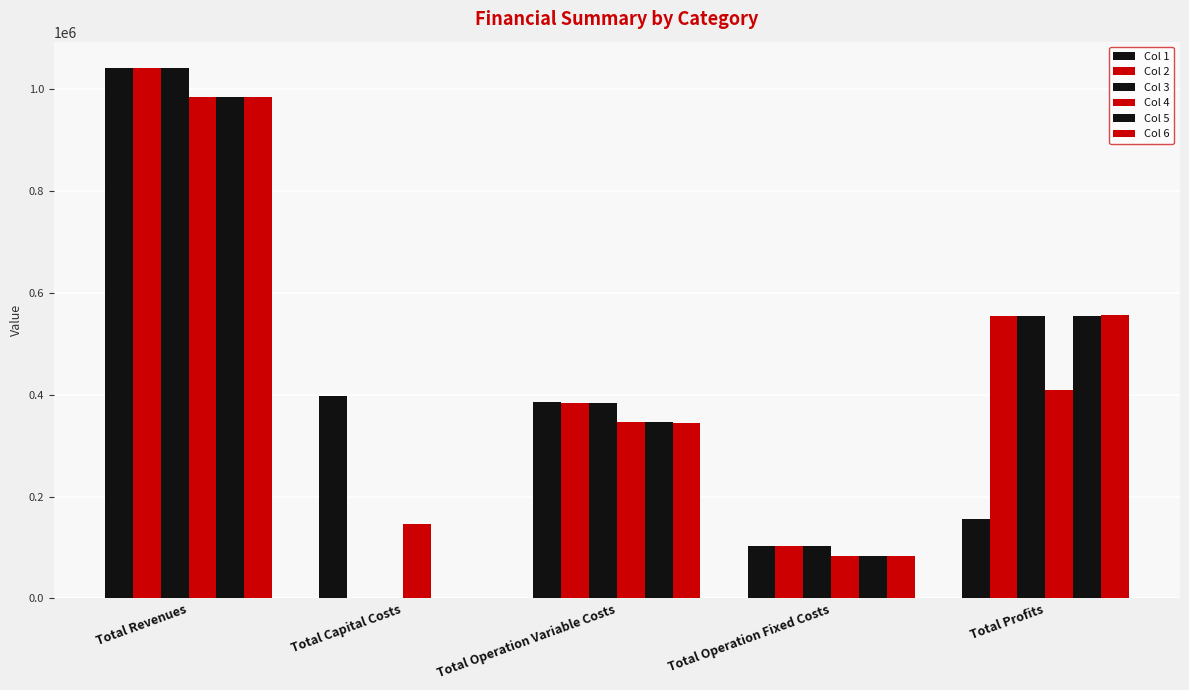

Reading left to right, what are all the values shown in this chart?

Col 1: Total Revenues=1039937.8	Total Capital Costs=397408.0	Total Operation Variable Costs=385175.4	Total Operation Fixed Costs=102270.8	Total Profits=155083.6
Col 2: Total Revenues=1039937.8	Total Capital Costs=0.0	Total Operation Variable Costs=384028.1	Total Operation Fixed Costs=102270.8	Total Profits=553638.9
Col 3: Total Revenues=1039937.8	Total Capital Costs=0.0	Total Operation Variable Costs=382879.3	Total Operation Fixed Costs=102270.8	Total Profits=554787.8
Col 4: Total Revenues=984101.6	Total Capital Costs=145600.0	Total Operation Variable Costs=346423.6	Total Operation Fixed Costs=83943.8	Total Profits=408134.2
Col 5: Total Revenues=984101.6	Total Capital Costs=0.0	Total Operation Variable Costs=345415.8	Total Operation Fixed Costs=83943.8	Total Profits=554742.0
Col 6: Total Revenues=984101.6	Total Capital Costs=0.0	Total Operation Variable Costs=344406.7	Total Operation Fixed Costs=83943.8	Total Profits=555751.2